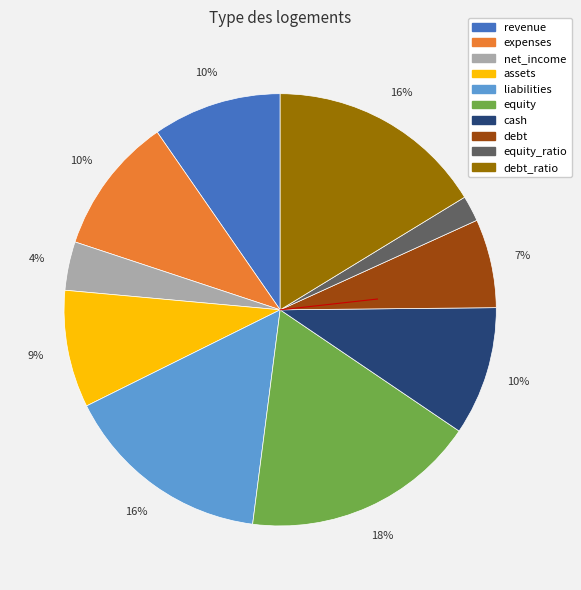

To the nearest percent, what is the difference between the largest and smallest slice percentages?

16%